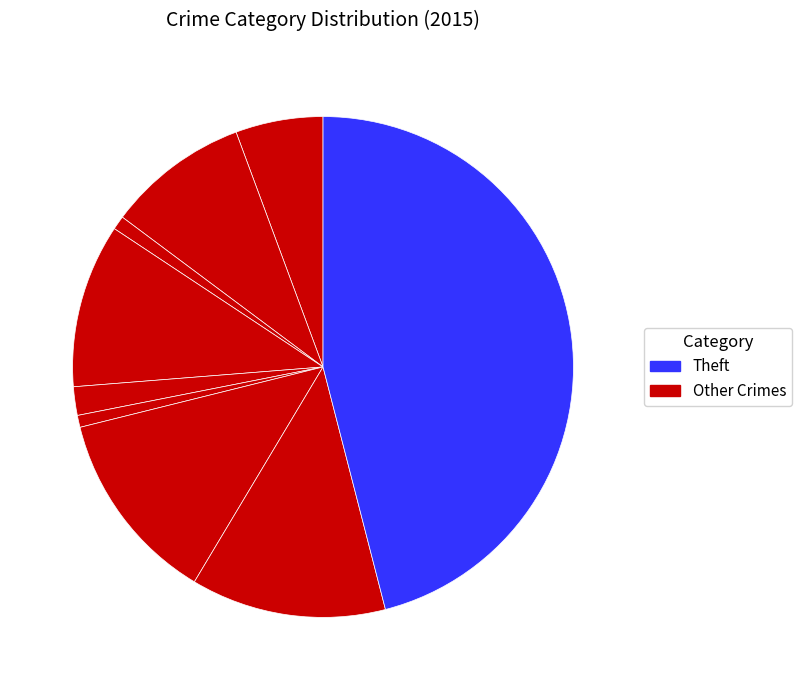

To the nearest percent, what is the average slice percentage?

11%